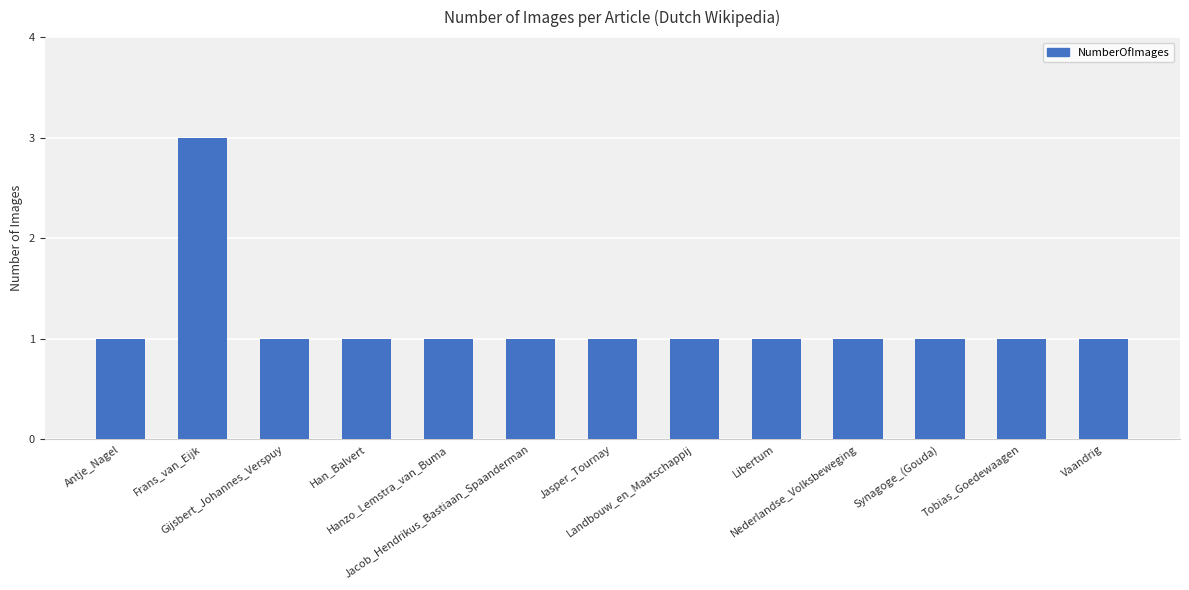

Reading left to right, transcribe all the data shown in this chart.

Antje_Nagel=1	Frans_van_Eijk=3	Gijsbert_Johannes_Verspuy=1	Han_Balvert=1	Hanzo_Lemstra_van_Buma=1	Jacob_Hendrikus_Bastiaan_Spaanderman=1	Jasper_Tournay=1	Landbouw_en_Maatschappij=1	Libertum=1	Nederlandse_Volksbeweging=1	Synagoge_(Gouda)=1	Tobias_Goedewaagen=1	Vaandrig=1